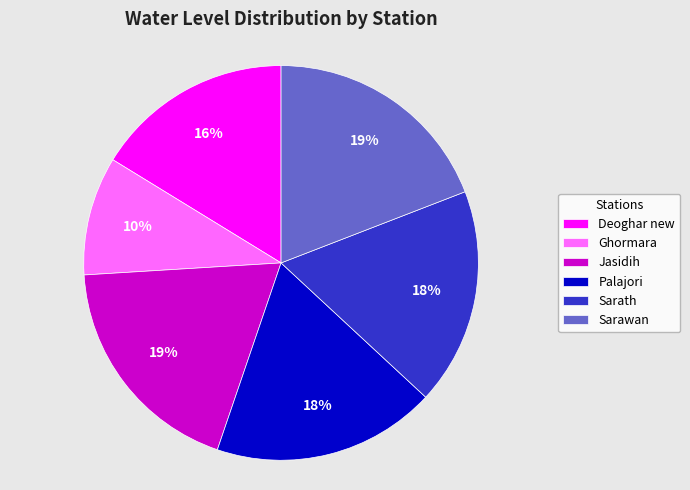

Is Sarawan the majority of the pie?

No